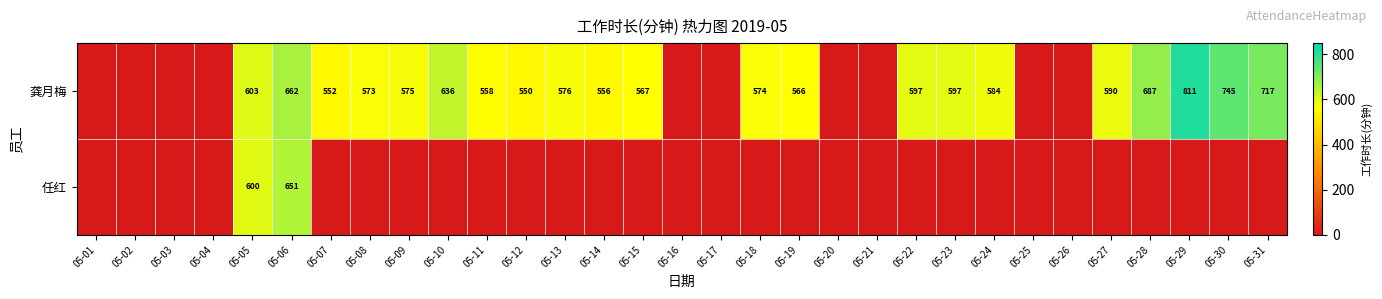

At 05-05, list the series in order from largest to smallest.

龚月梅, 任红